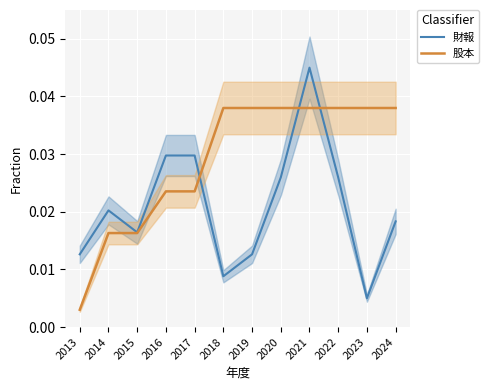

After their last crossing, which series has the higher values: 財報 or 股本?

股本